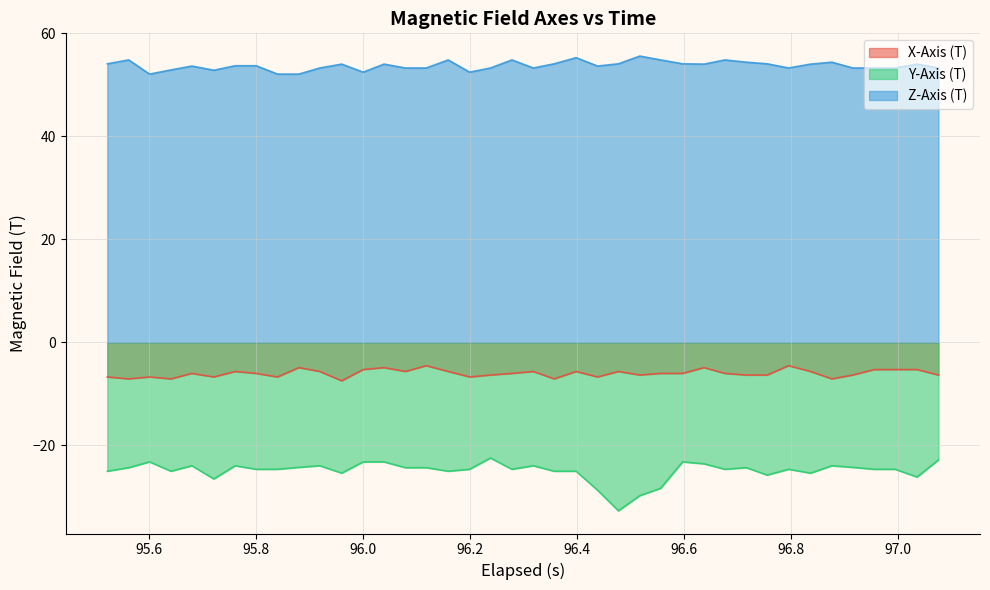

What is the difference between the maximum and minimum values in the X-Axis (T) series?

2.9